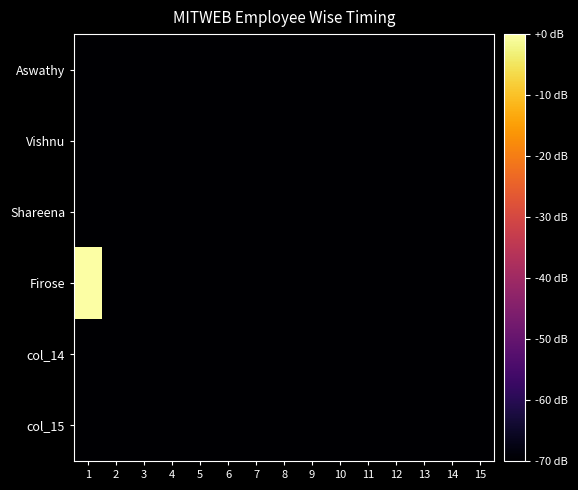

Reading right to left, what are all the values shown in this chart?

Aswathy: 15=-70	14=-70	13=-70	12=-70	11=-70	10=-70	9=-70	8=-70	7=-70	6=-70	5=-70	4=-70	3=-70	2=-70	1=-70
Vishnu: 15=-70	14=-70	13=-70	12=-70	11=-70	10=-70	9=-70	8=-70	7=-70	6=-70	5=-70	4=-70	3=-70	2=-70	1=-70
Shareena: 15=-70	14=-70	13=-70	12=-70	11=-70	10=-70	9=-70	8=-70	7=-70	6=-70	5=-70	4=-70	3=-70	2=-70	1=-70
Firose: 15=-70	14=-70	13=-70	12=-70	11=-70	10=-70	9=-70	8=-70	7=-70	6=-70	5=-70	4=-70	3=-70	2=-70	1=0
col_14: 15=-70	14=-70	13=-70	12=-70	11=-70	10=-70	9=-70	8=-70	7=-70	6=-70	5=-70	4=-70	3=-70	2=-70	1=-70
col_15: 15=-70	14=-70	13=-70	12=-70	11=-70	10=-70	9=-70	8=-70	7=-70	6=-70	5=-70	4=-70	3=-70	2=-70	1=-70